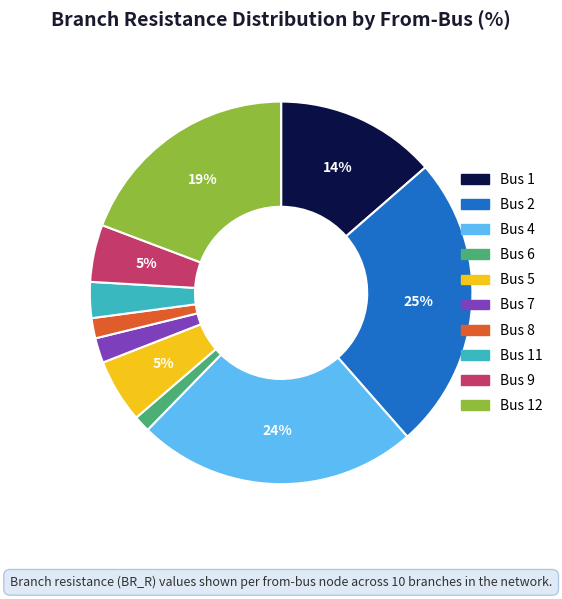

Does any single category account for the majority?

No